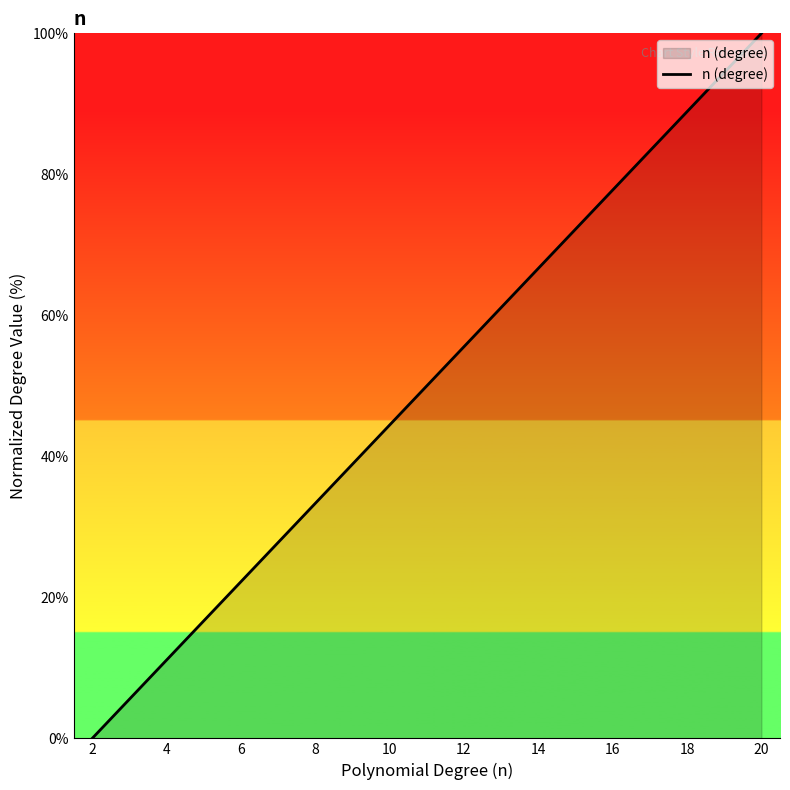

Count the number of data series in this chart.

1